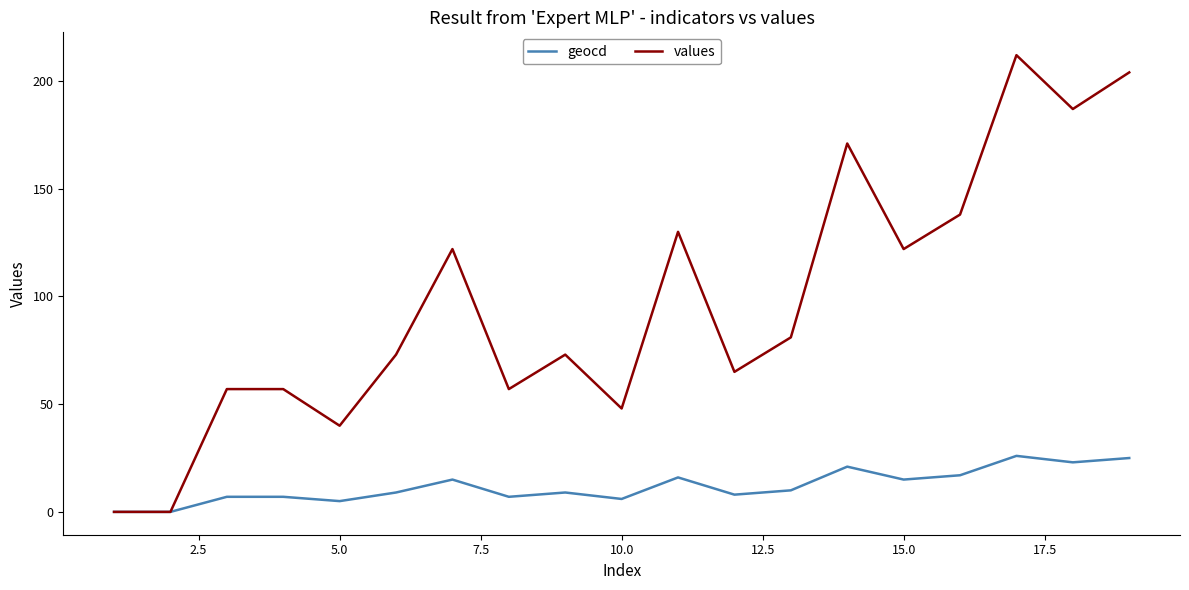

Which series has the largest total across all categories?

values